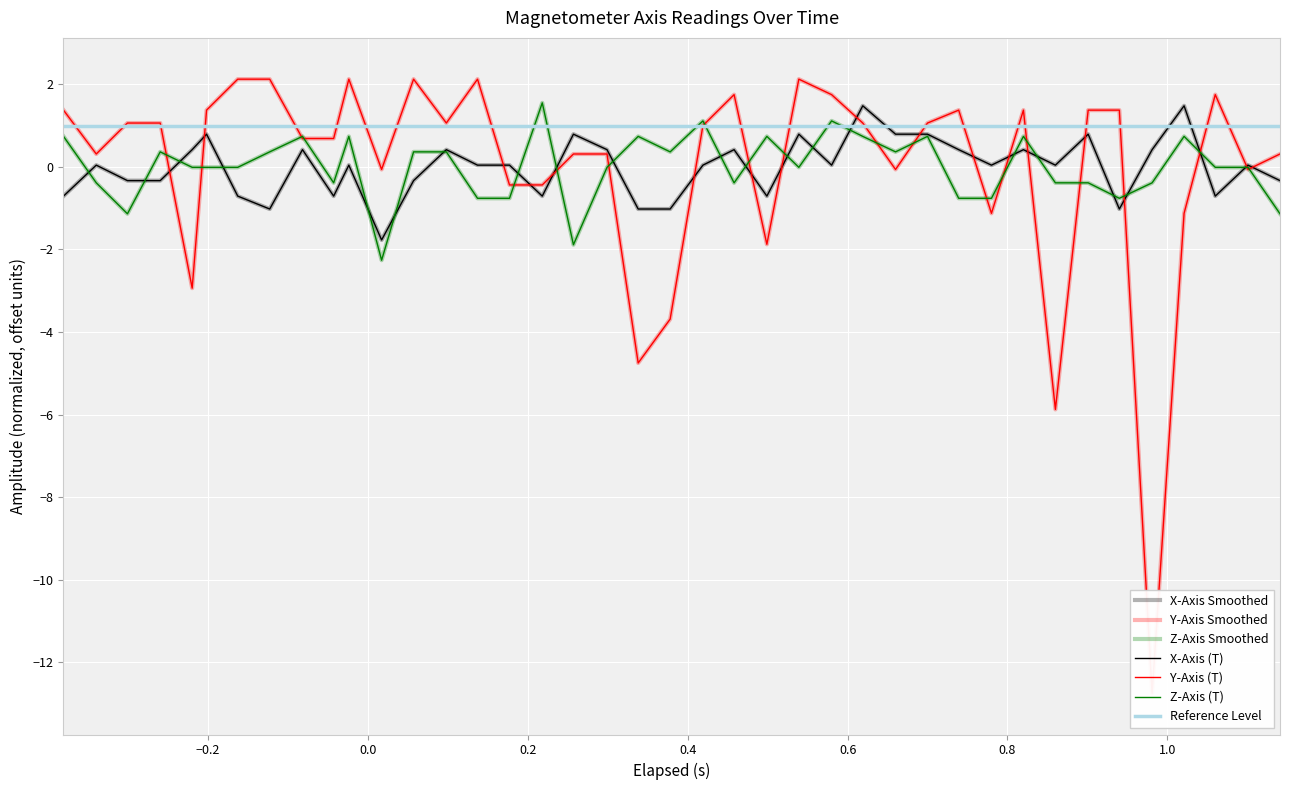

How many values in the Z series exceed 0?

18